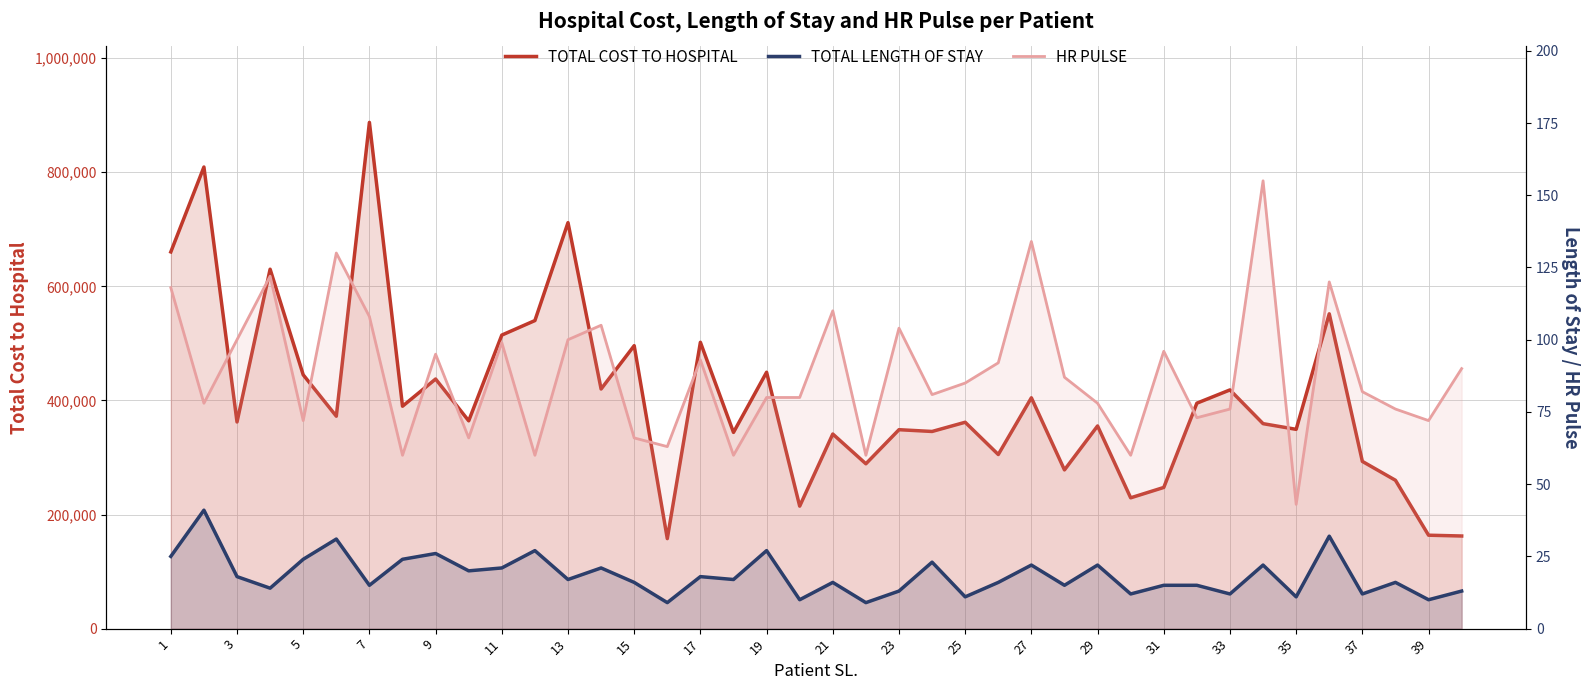

What is the value of the TOTAL COST TO HOSPITAL point at the 18th from the left?

343984.0